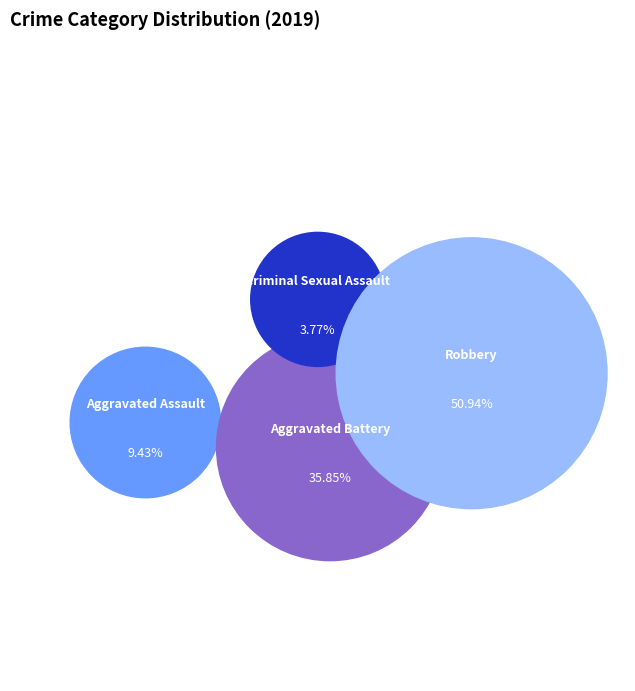

Is it true that Robbery is 57% of the pie?

False